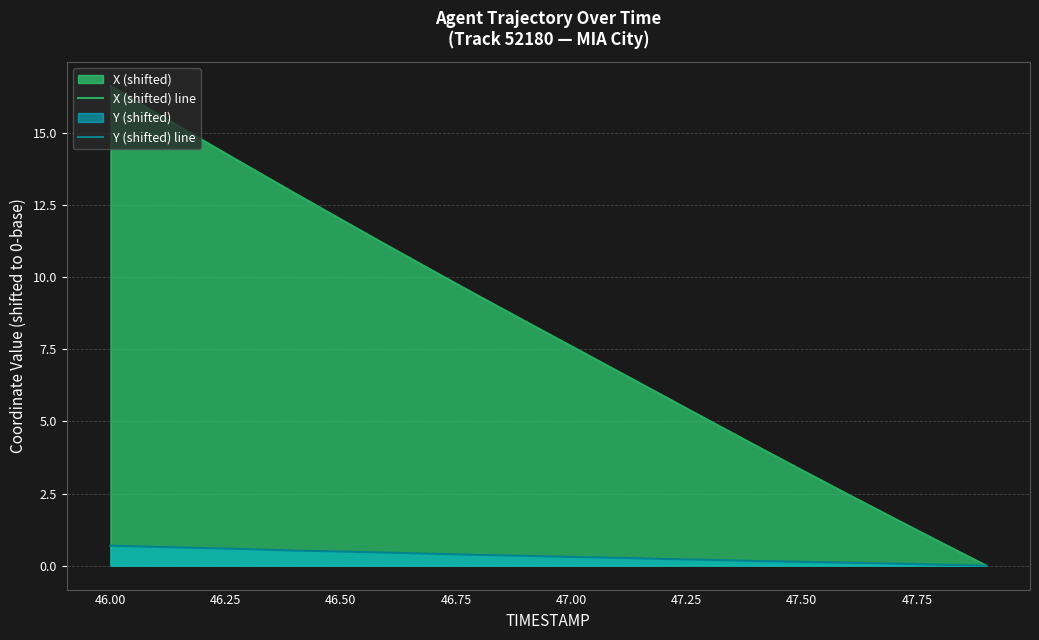

True or false: Y (shifted) line and X (shifted) line cross at least once.

False